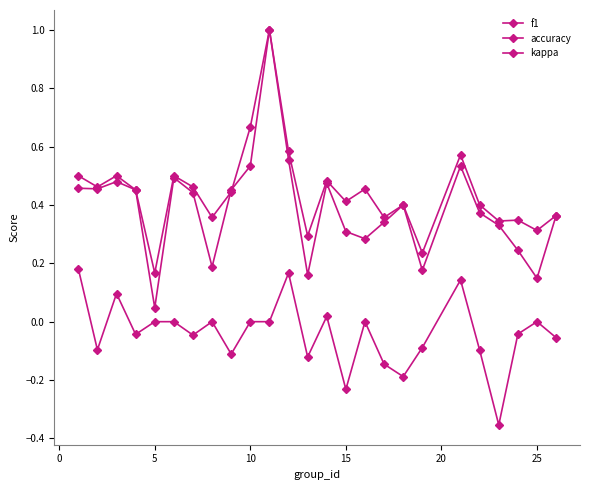

How many categories are shown in the chart?

25